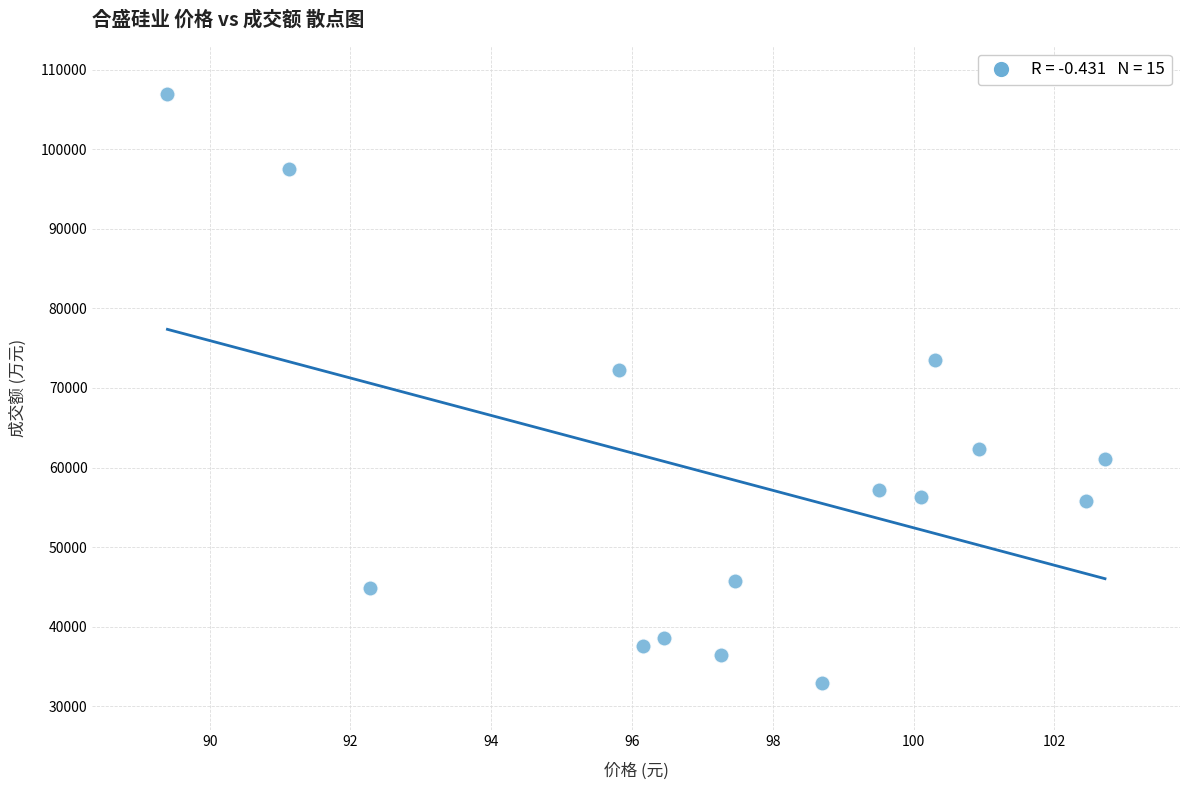

What is the range of Y values (max minus min)?

74009